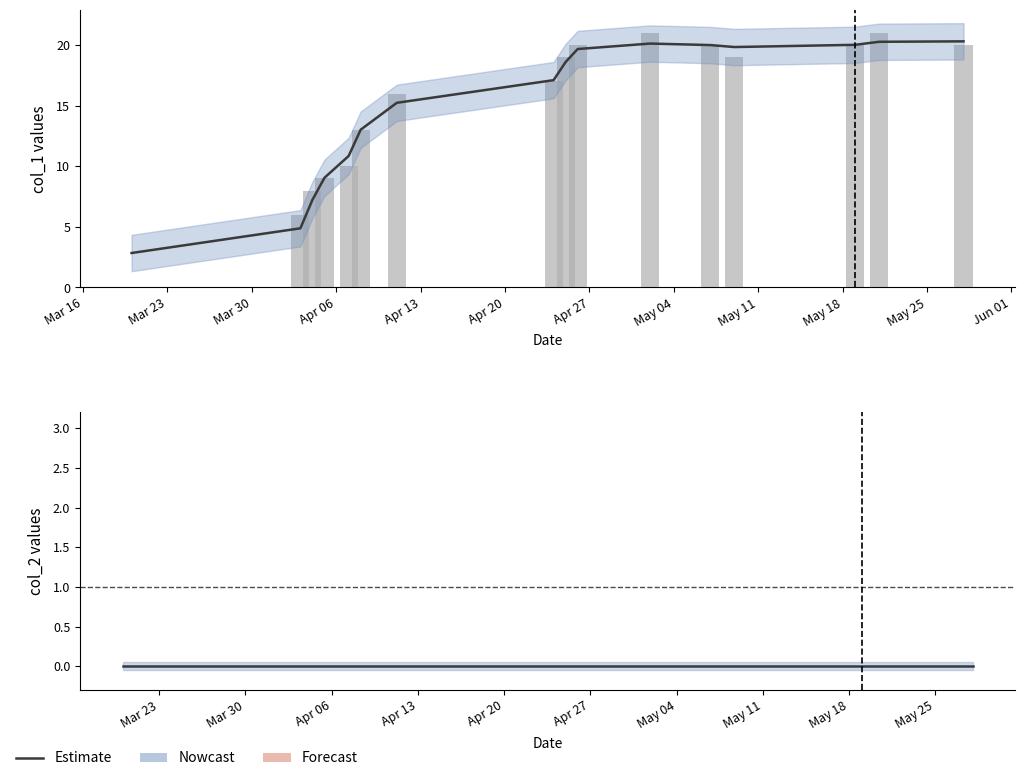

Reading right to left, what are all the values shown in this chart?

20	21	20	19	20	21	20	19	17	16	13	10	9	8	6	0